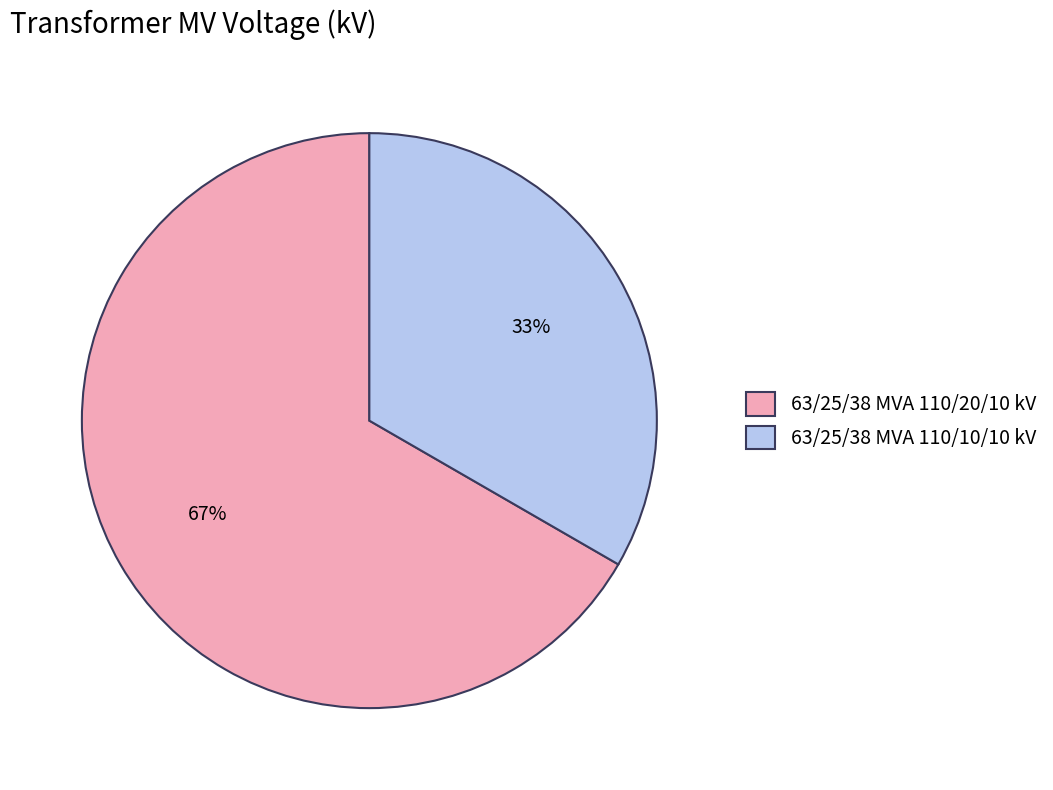

Which category accounts for the majority?

63/25/38 MVA 110/20/10 kV